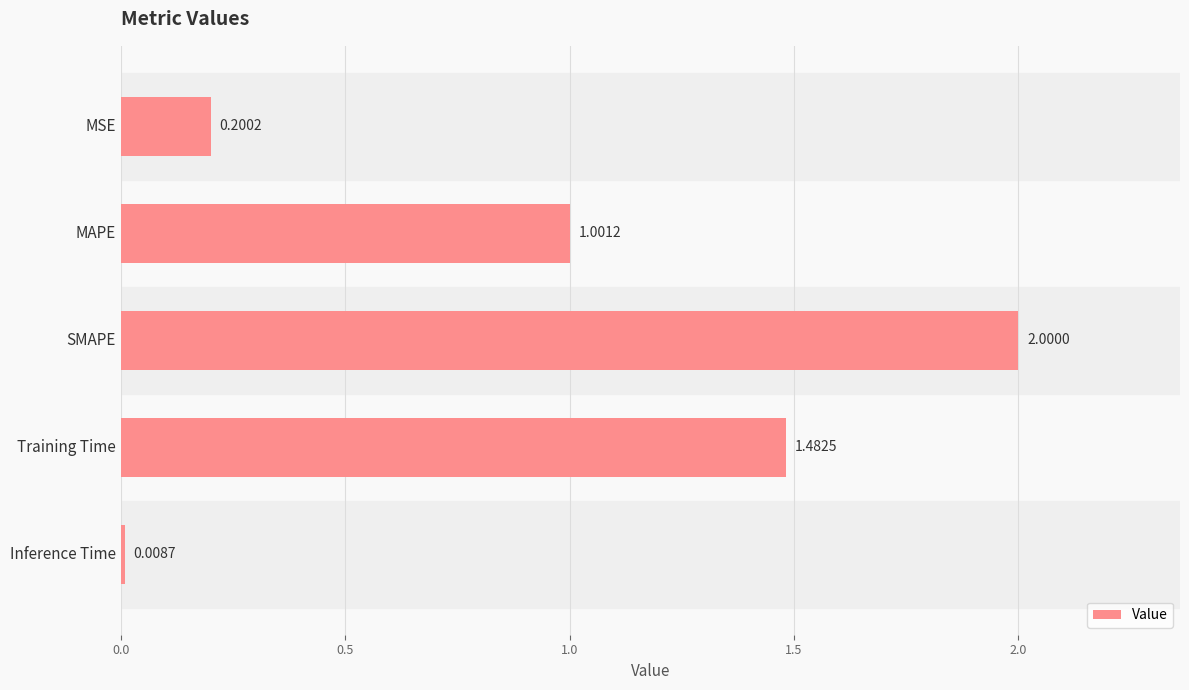

What is the label of the 2nd bar from the top?

MAPE